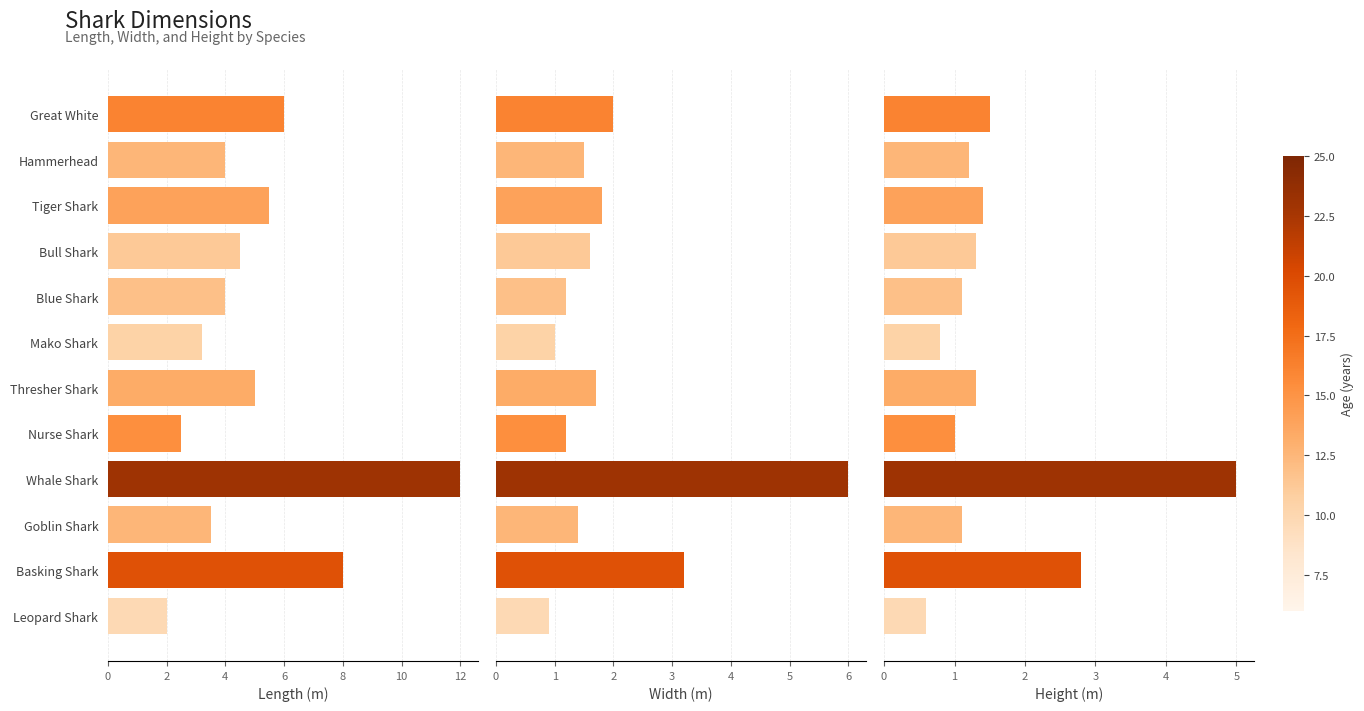

What is the minimum value for length?

2.0